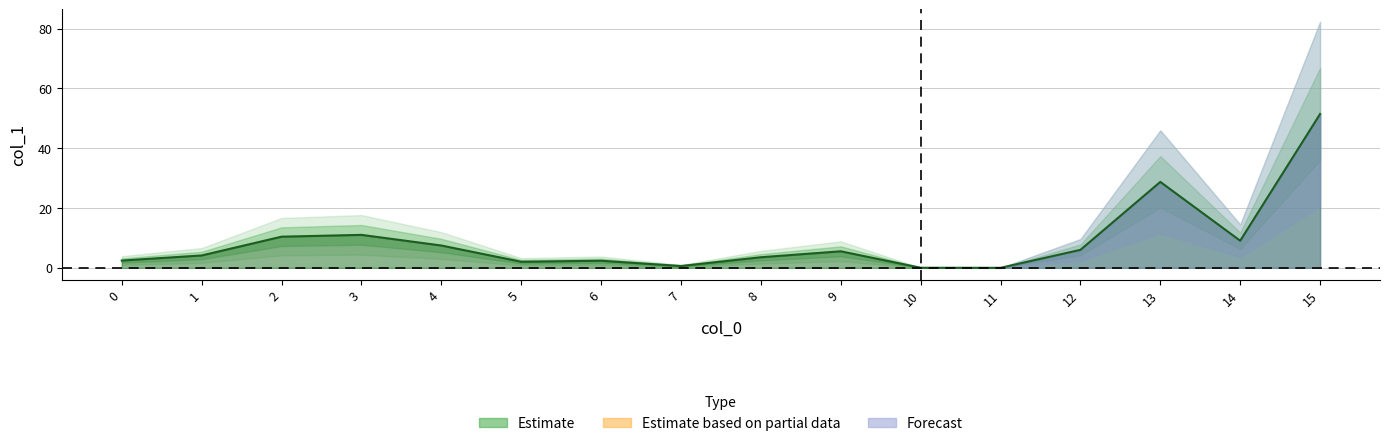

At which category does the data reach its first local valley?

5